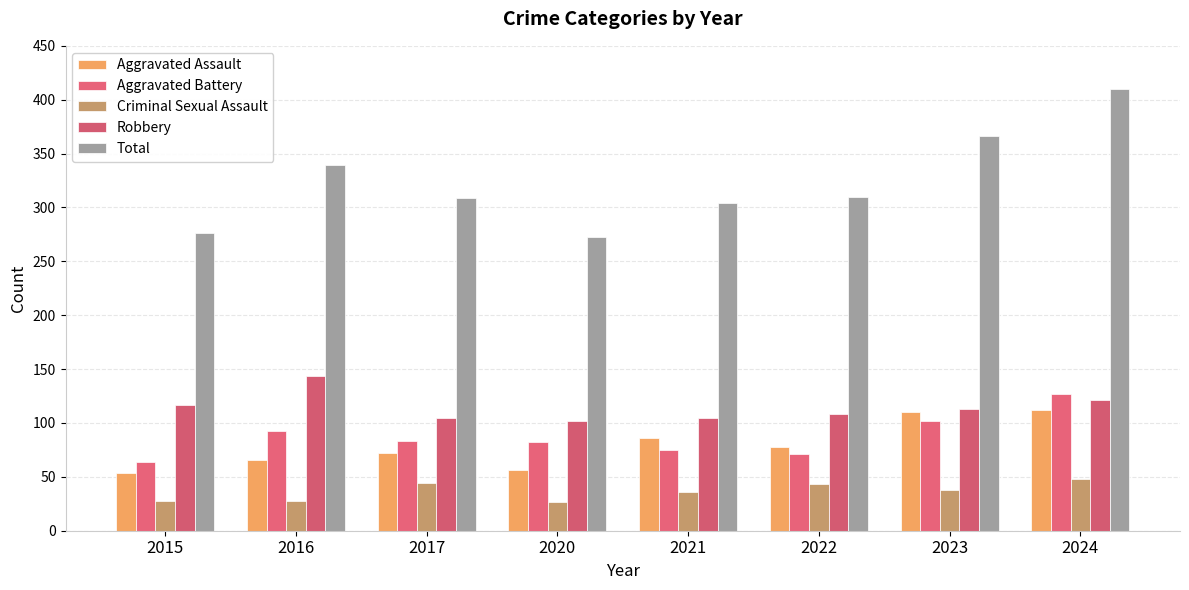

What is the average value of the Aggravated Assault series?

79